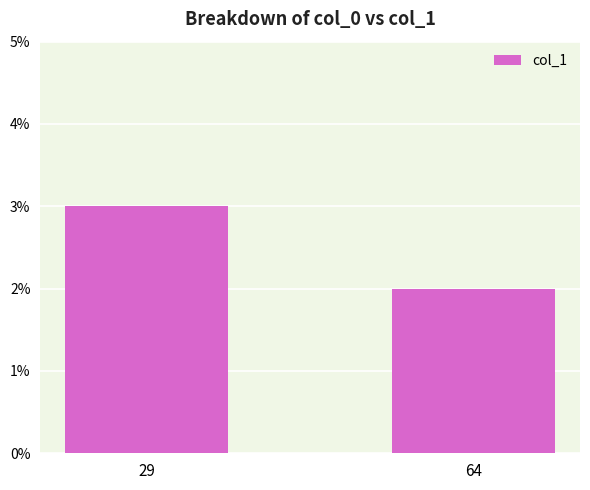

What is the sum of all values?

5